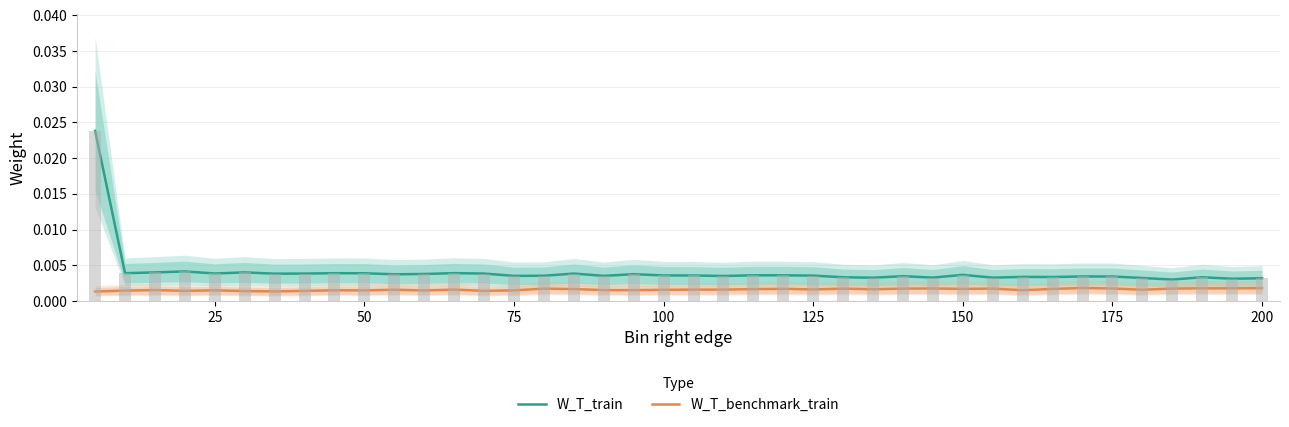

The value of W_T_train at 15 is 0.0. True or false?

True